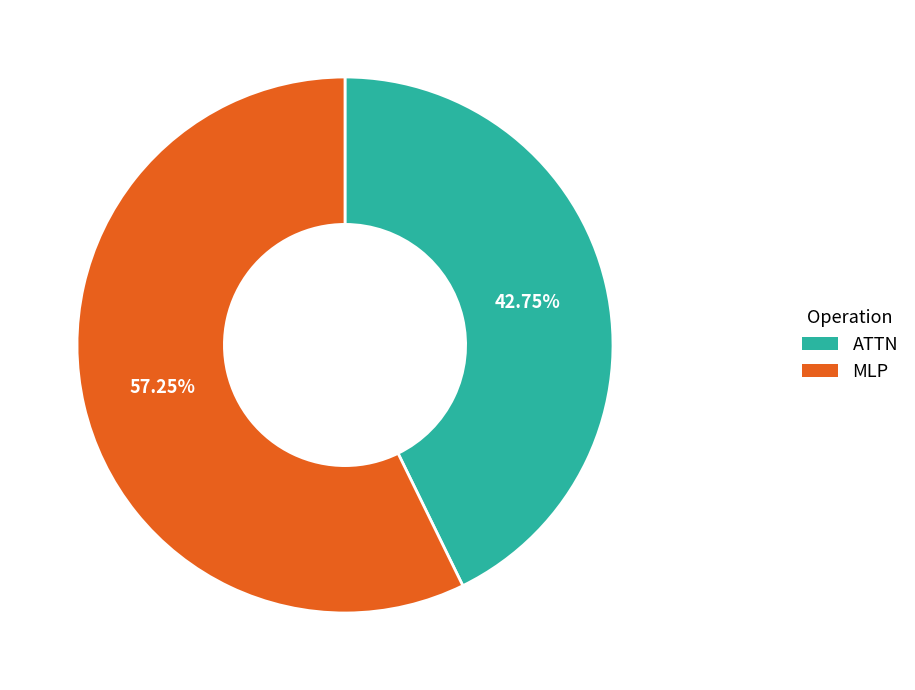

Is there a majority slice in this chart?

Yes